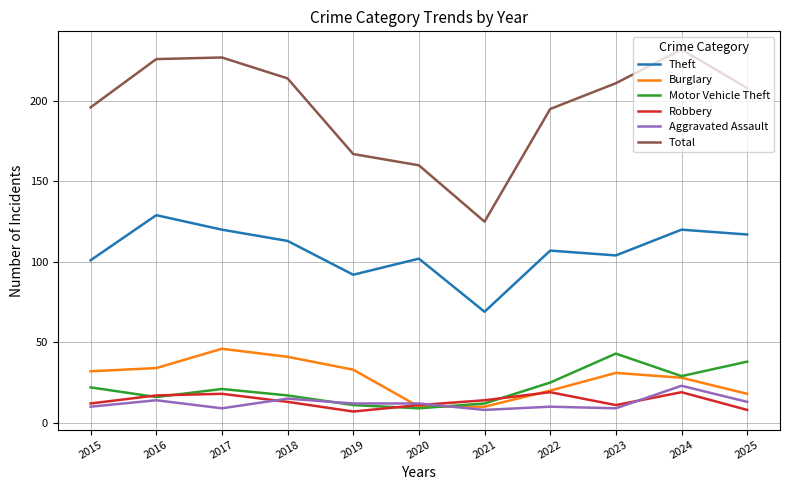

Does the chart have visible grid lines?

Yes